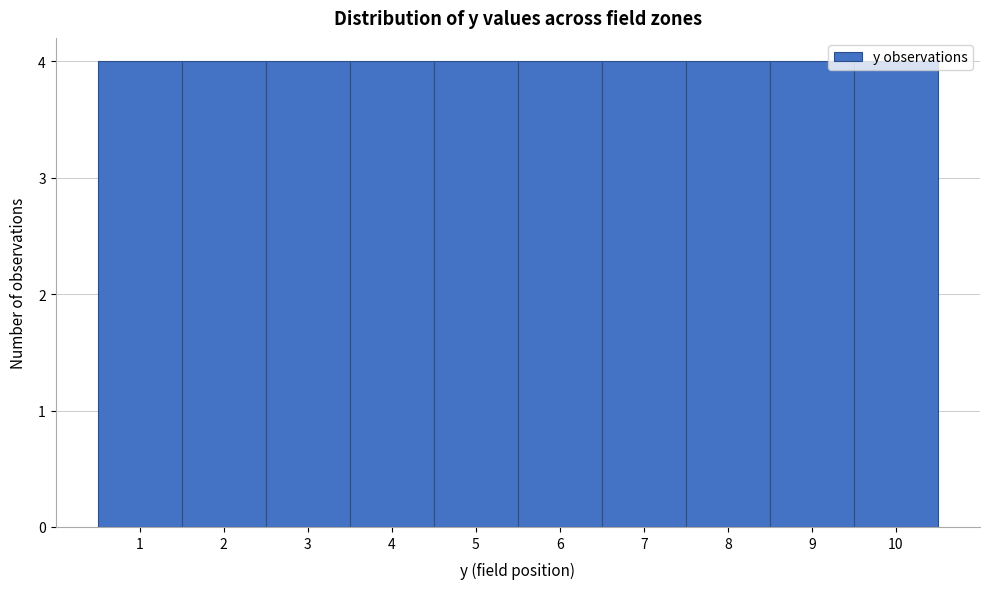

Reading left to right, list every bar in this chart as the range it spans on the x-axis followed by its height. The values are not printed on the chart, so give them approximately, as read against the axis.

0.5 to 1.5: 4
1.5 to 2.5: 4
2.5 to 3.5: 4
3.5 to 4.5: 4
4.5 to 5.5: 4
5.5 to 6.5: 4
6.5 to 7.5: 4
7.5 to 8.5: 4
8.5 to 9.5: 4
9.5 to 10.5: 4